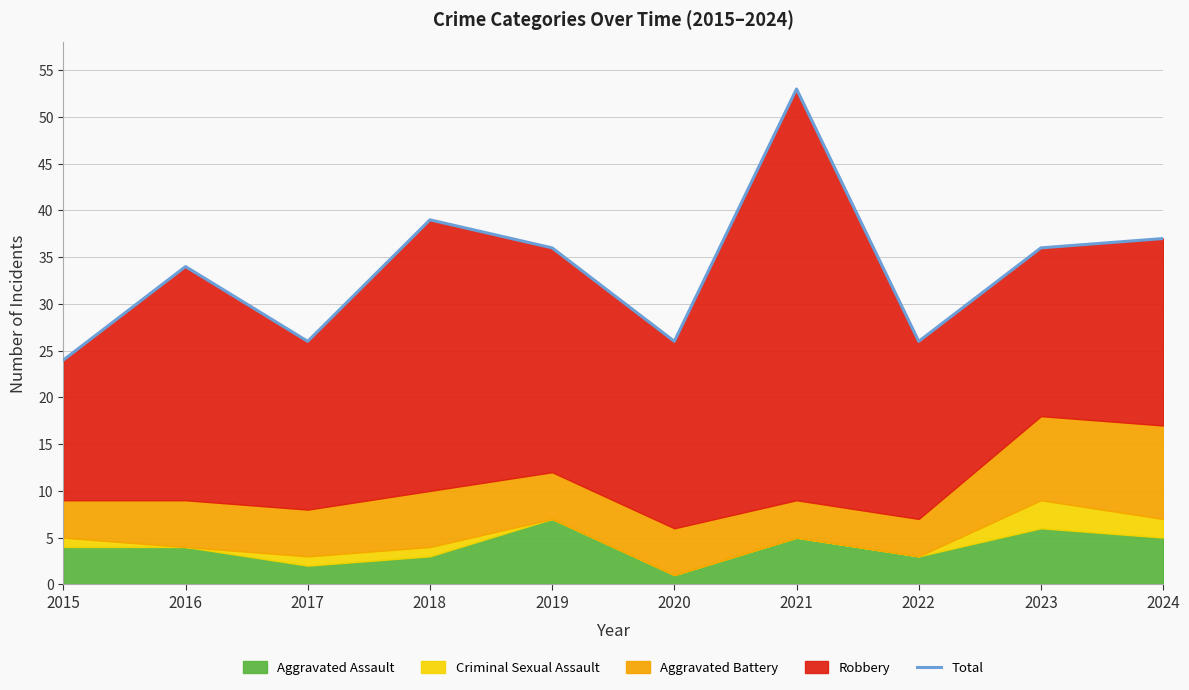

Between 2020 and 2023, which is larger?

2023